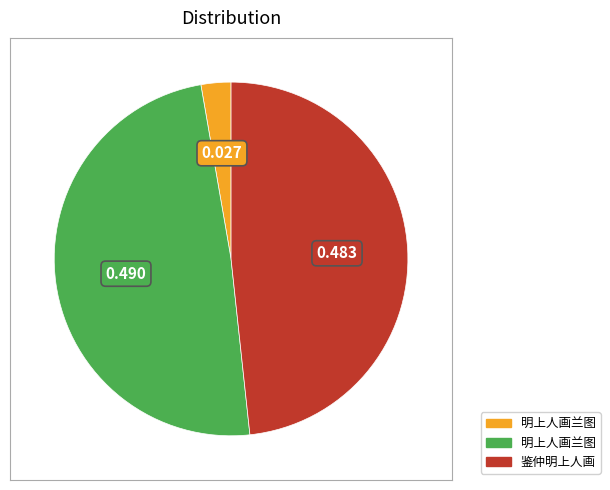

Is there any slice that represents more than half of the pie?

No